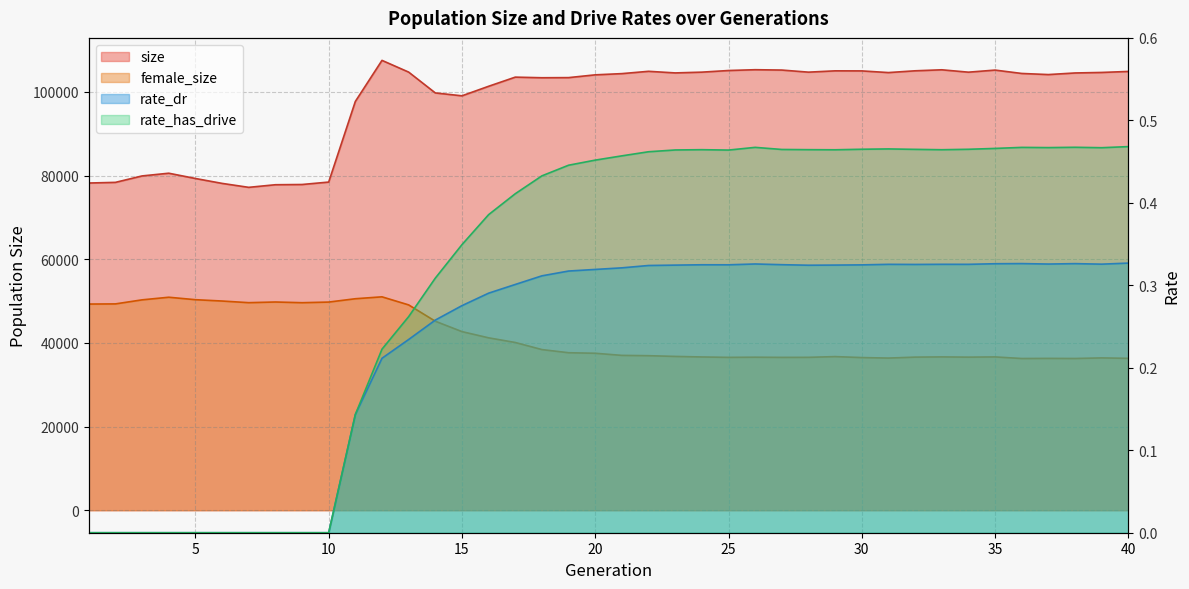

What is the total value across all series at 35?

141844.8